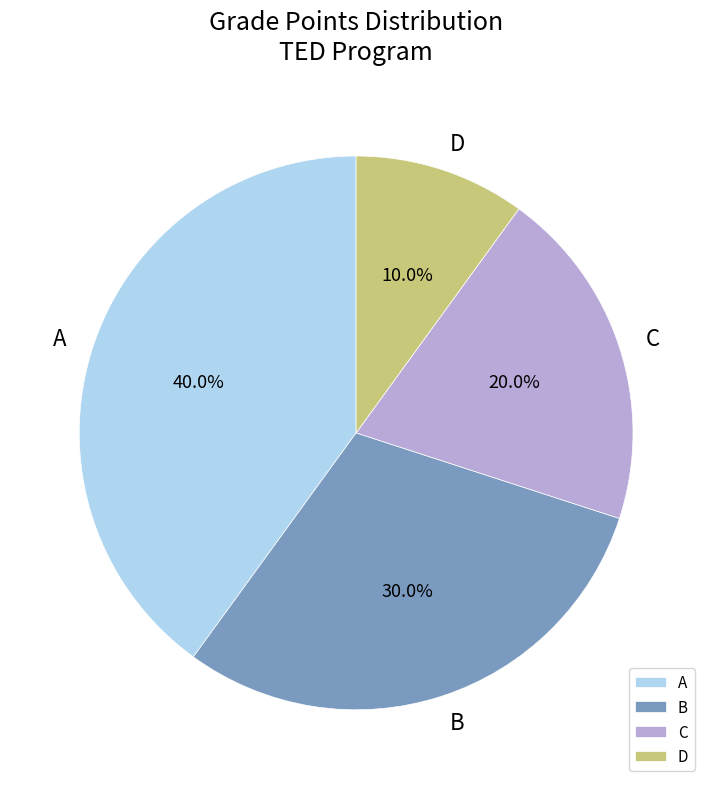

What is the smallest slice in the pie chart?

D